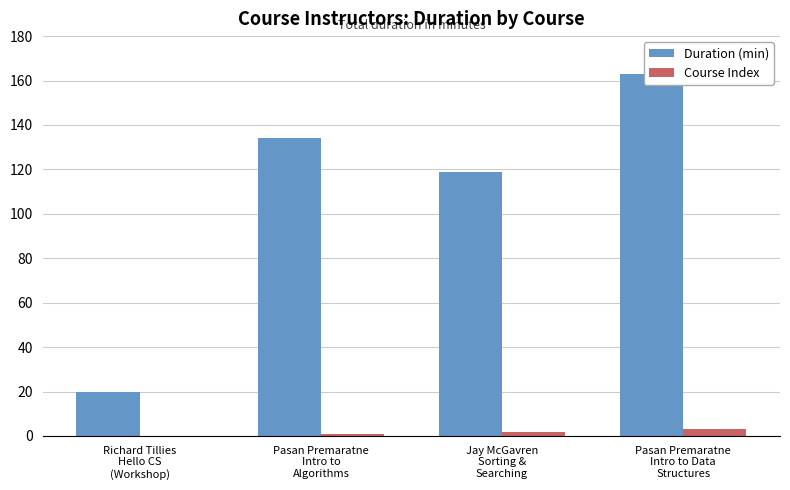

How many groups of bars are there?

4